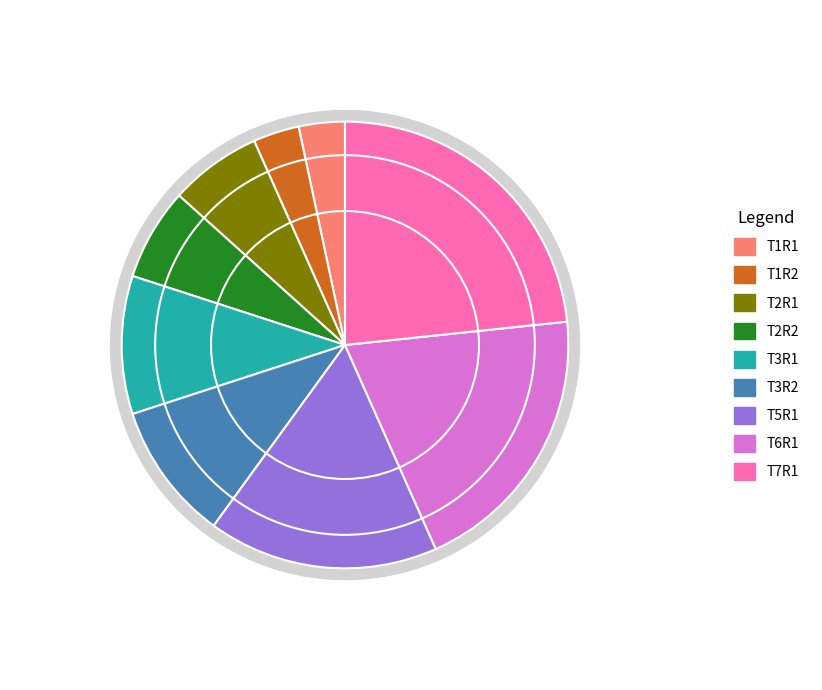

To the nearest percent, what is the combined percentage of T1R2 and T2R1?

10%